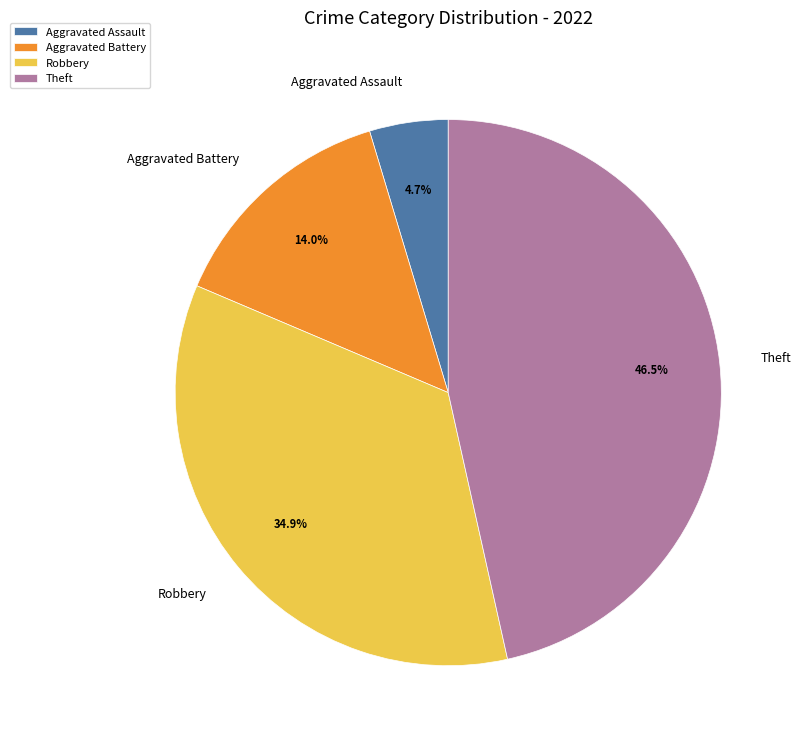

Combined, do Theft and Aggravated Assault account for over 50%?

Yes